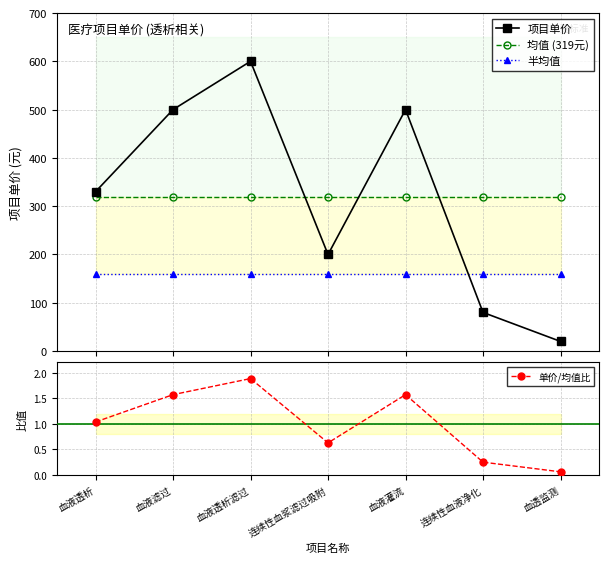

How many 项目单价 values are between 80 and 500?

5